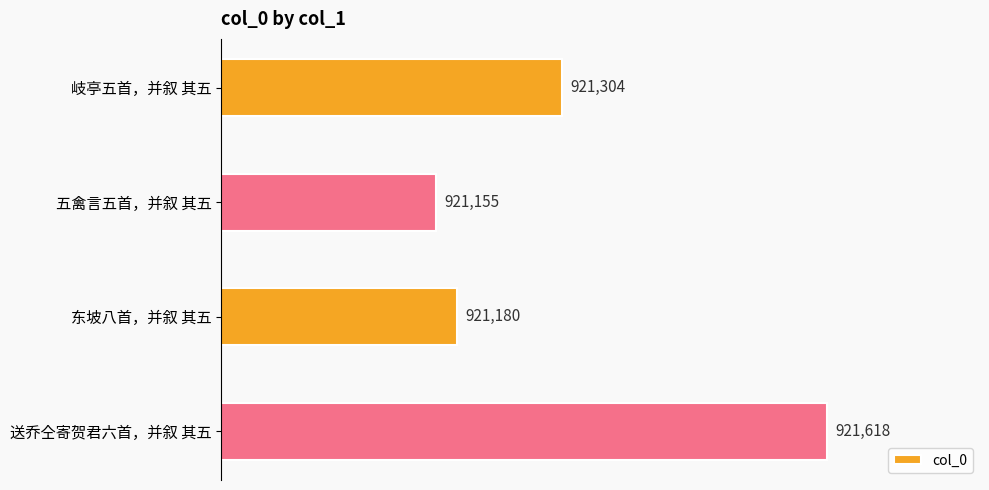

Reading top to bottom, what are all the values shown in this chart?

921304	921155	921180	921618